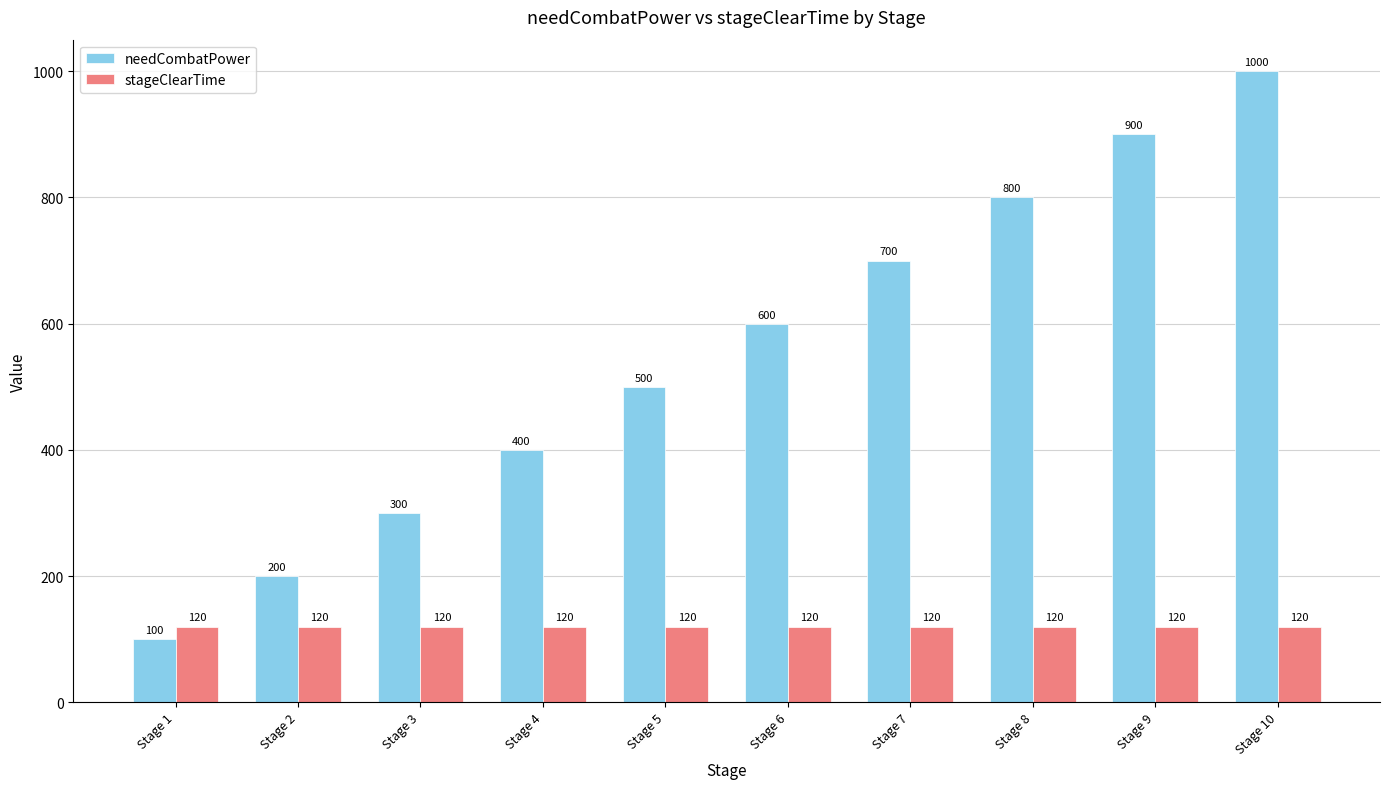

Reading right to left, extract all data points from this chart.

needCombatPower: 1000	900	800	700	600	500	400	300	200	100
stageClearTime: 120	120	120	120	120	120	120	120	120	120